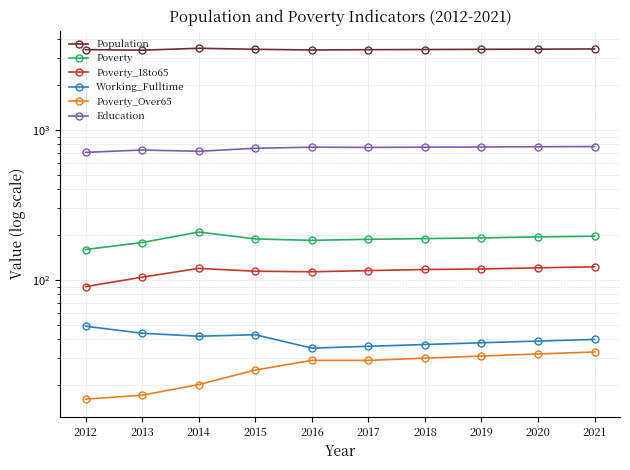

At which label does Poverty_Over65 reach its peak?

2021